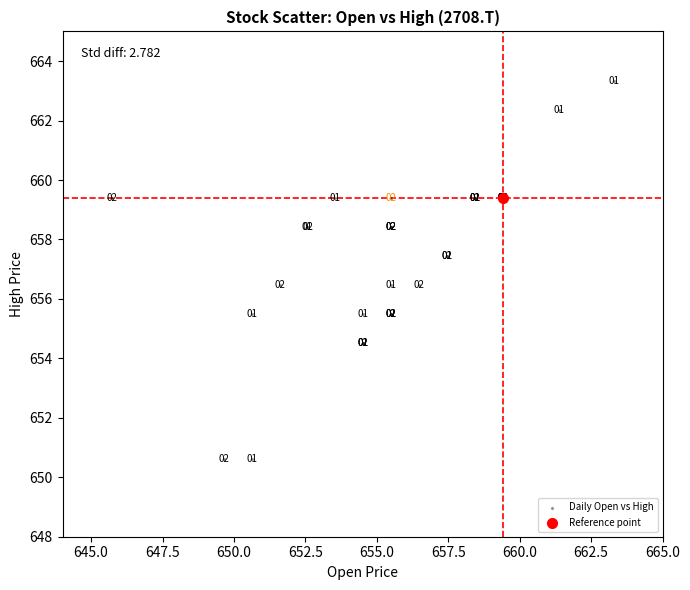

What Y value in the scatter plot is closest to 656?

656.5